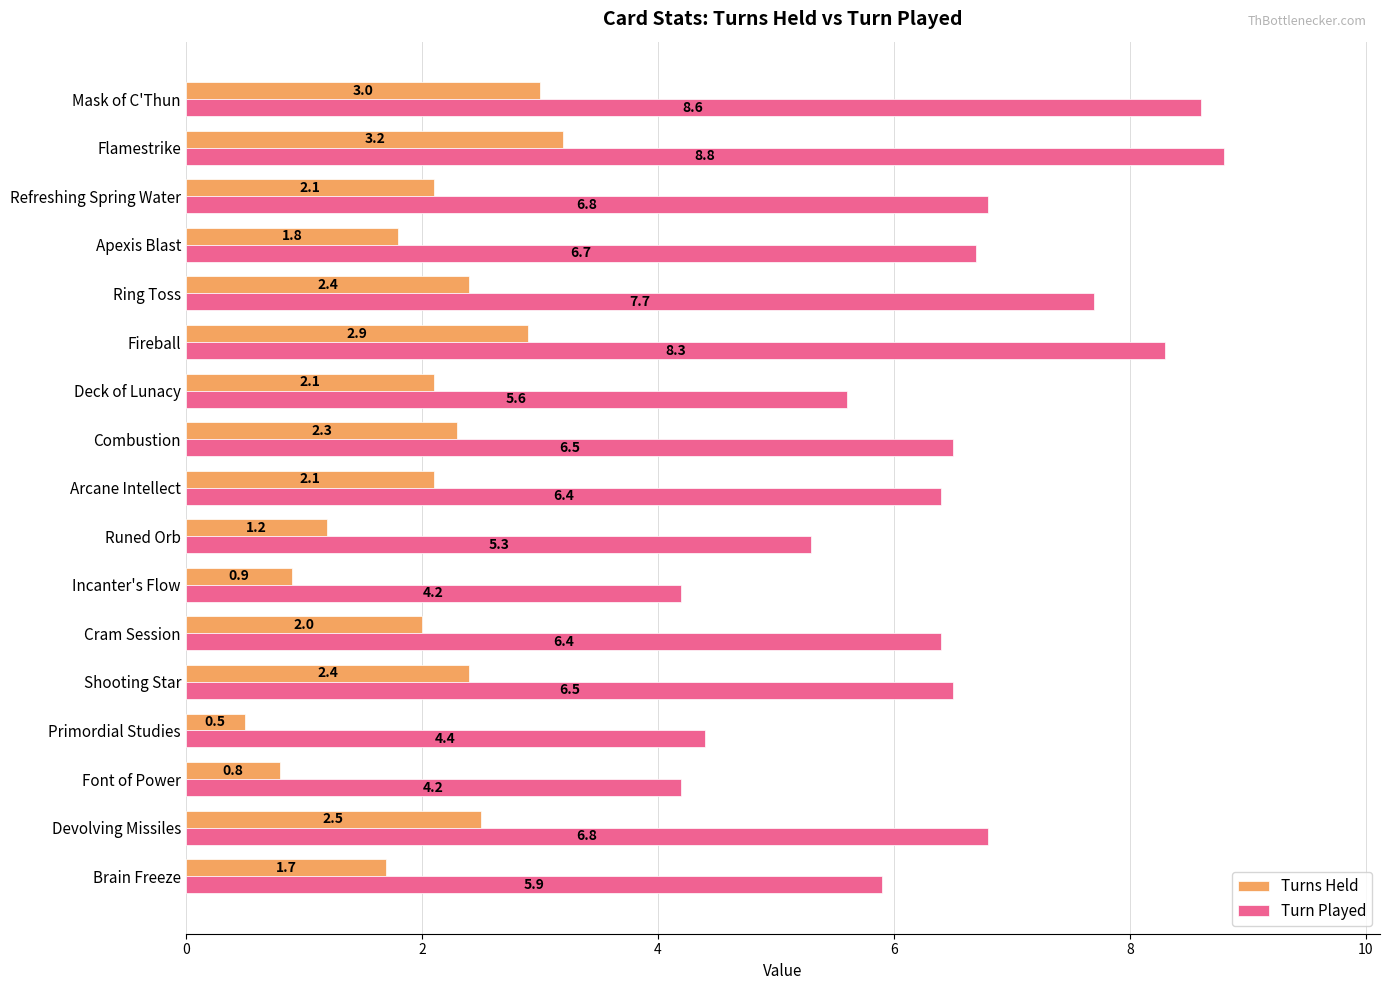

Is it true that Turn Played equals 7.7 at Ring Toss?

True